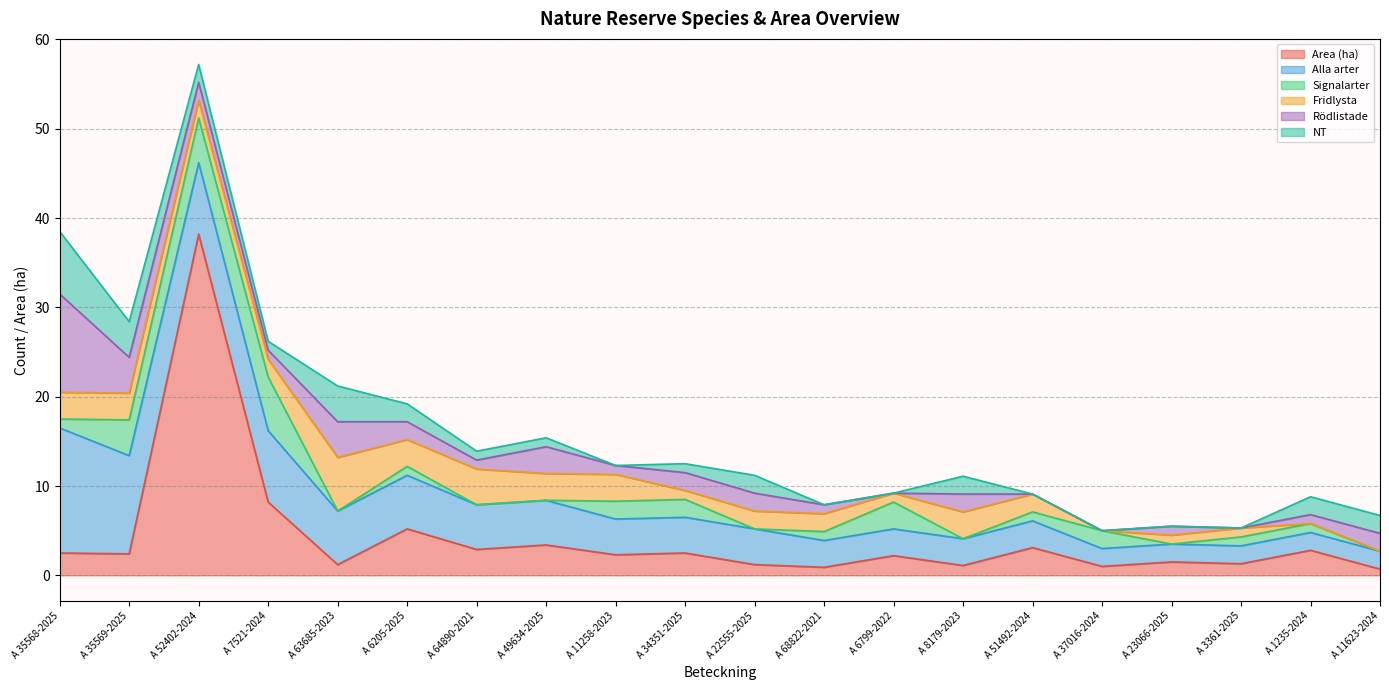

What are all the series names shown in the legend?

Area (ha), Alla arter, Signalarter, Fridlysta, Rödlistade, NT